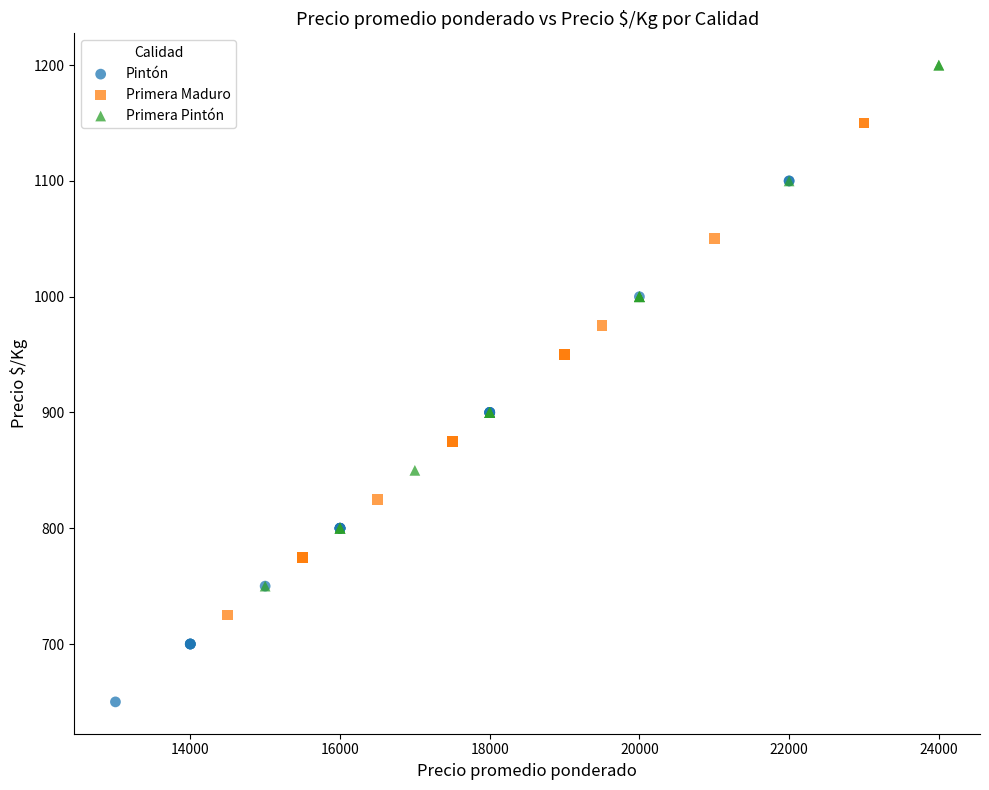

Which series reaches the maximum Y coordinate?

Primera Pintón